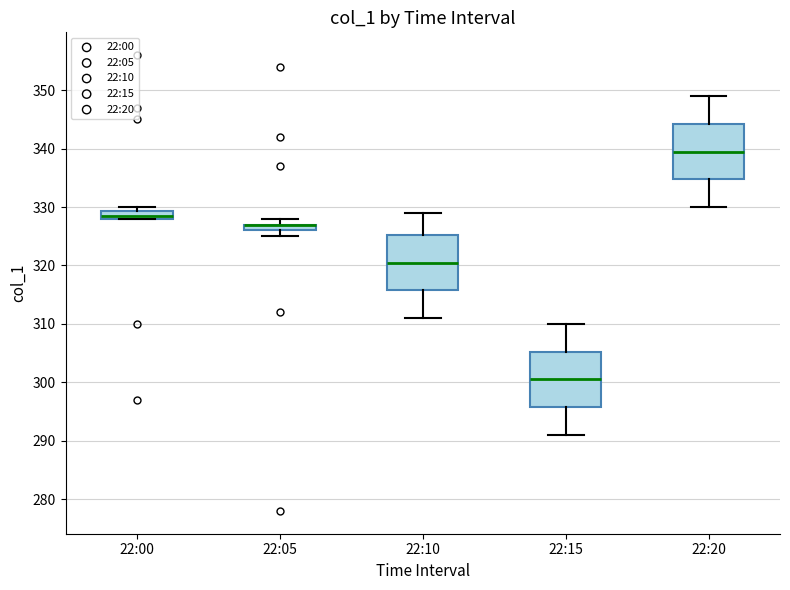

Where does the median line of the box for 22:20 sit on the y-axis? The values are not printed on the chart, so give them approximately, as read against the axis.

340